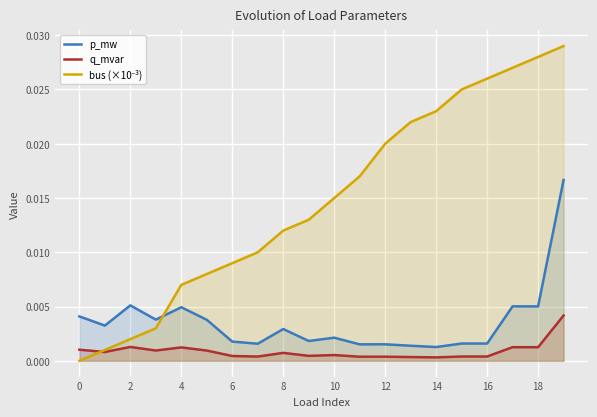

True or false: p_mw and q_mvar intersect in this chart.

False